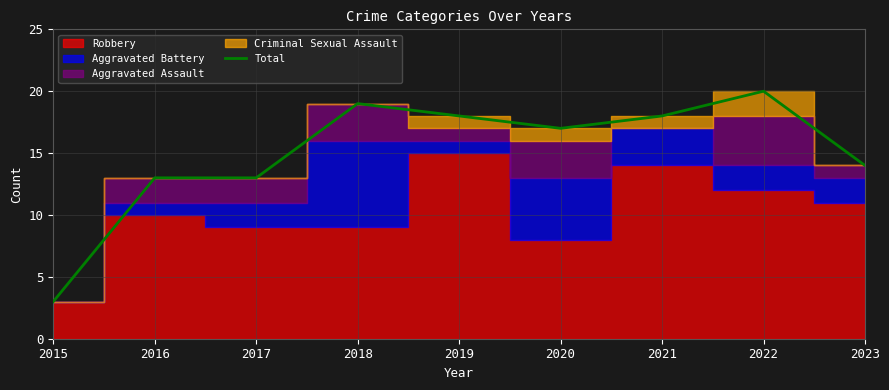

List the labels in order of value, largest first.

2022, 2018, 2019, 2021, 2020, 2023, 2016, 2017, 2015